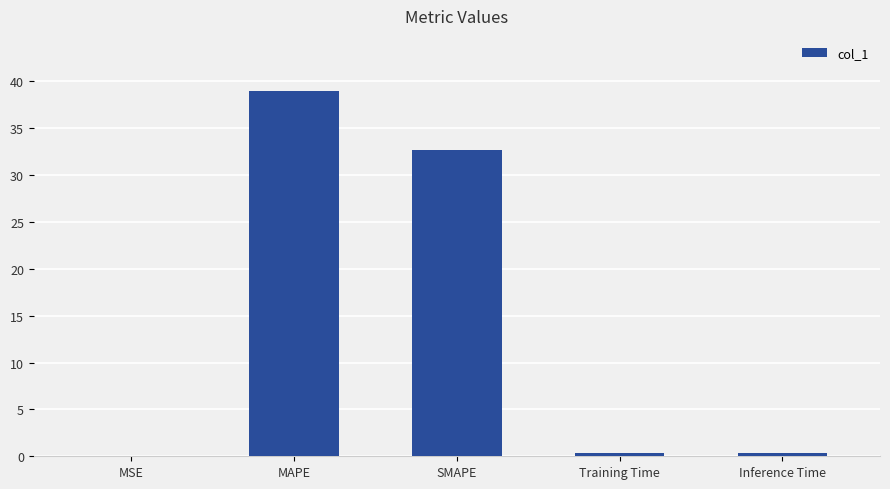

The chart shows a value of 0.4 at Inference Time. True or false?

True